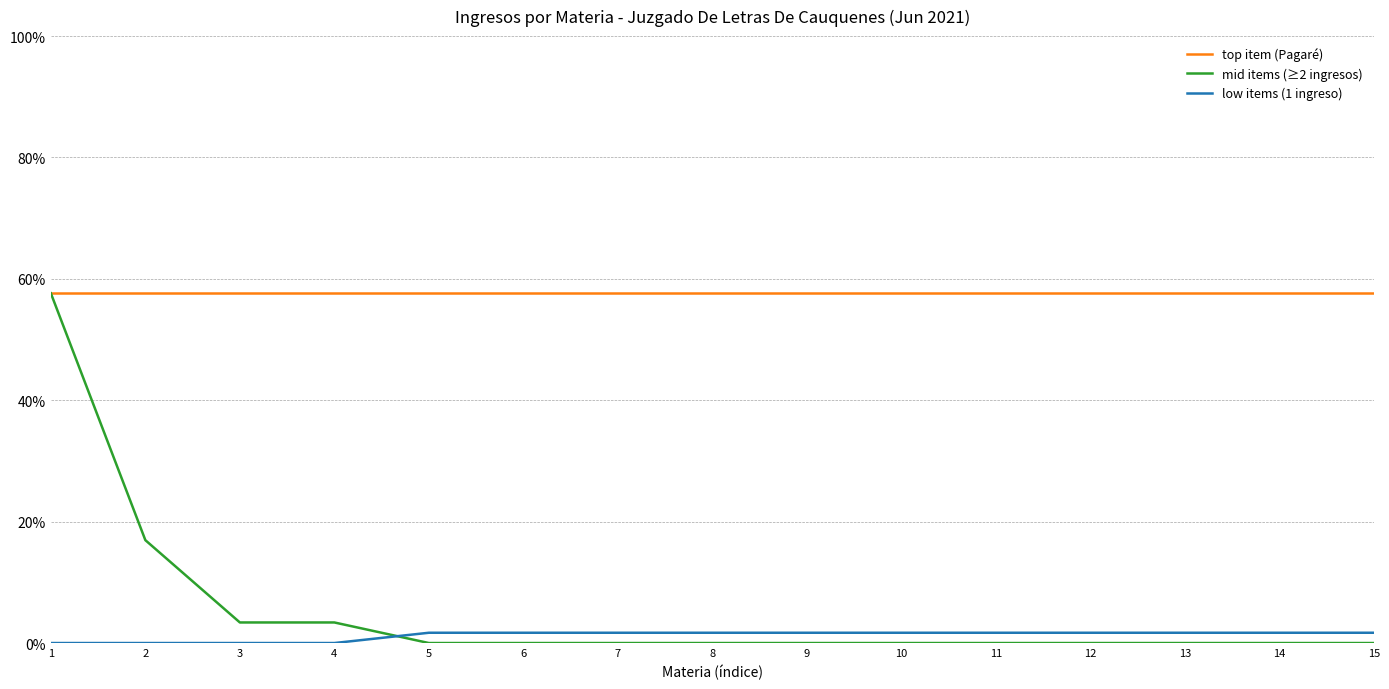

Which series has the largest total across all categories?

top item (Pagaré)